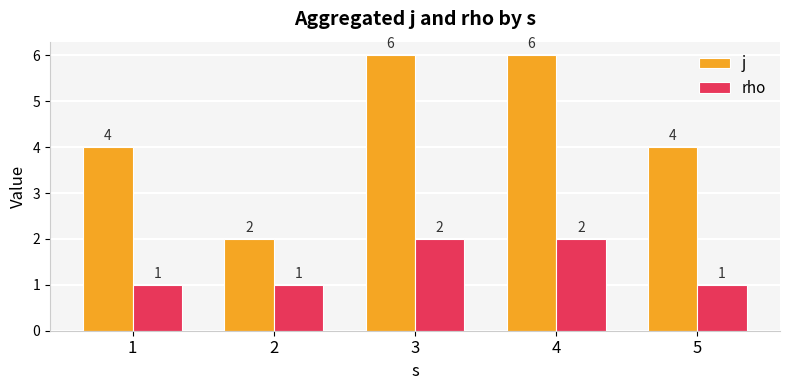

How many bars are there in total?

10